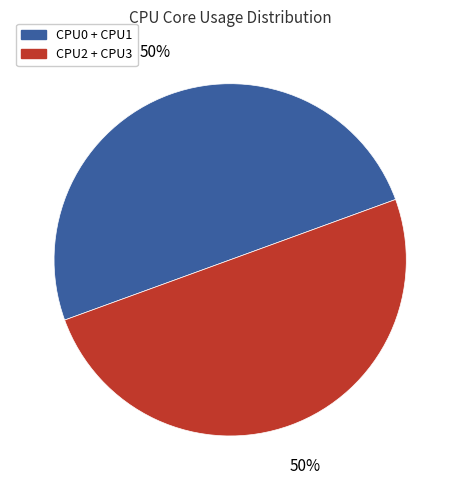

To the nearest percent, what is the combined percentage of CPU0 + CPU1 and CPU2 + CPU3?

100%